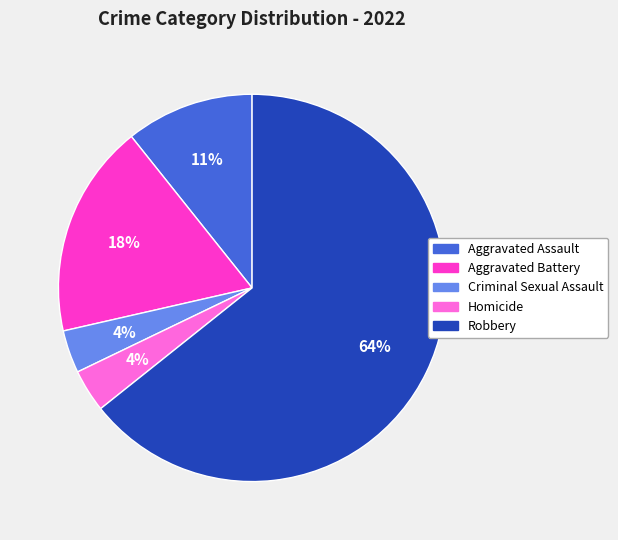

Do Aggravated Assault and Robbery together represent more than half of the pie?

Yes